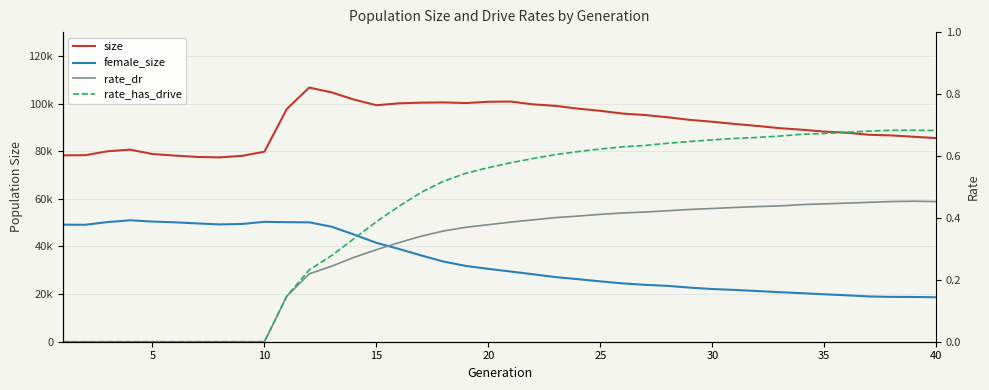

Reading right to left, transcribe all the data shown in this chart.

size: 85499.0	86053.0	86624.0	86892.0	87764.0	88238.0	89017.0	89674.0	90613.0	91436.0	92358.0	93146.0	94247.0	95178.0	95795.0	96948.0	97866.0	99037.0	99656.0	100837.0	100755.0	100224.0	100474.0	100377.0	100097.0	99290.0	101665.0	104680.0	106710.0	97720.0	79787.0	78038.0	77400.0	77581.0	78155.0	78808.0	80644.0	79971.0	78322.0	78255.0
female_size: 18667.0	18788.0	18828.0	19003.0	19489.0	19915.0	20378.0	20801.0	21289.0	21751.0	22128.0	22716.0	23450.0	23878.0	24498.0	25341.0	26264.0	27135.0	28311.0	29469.0	30588.0	31812.0	33648.0	36230.0	38978.0	41529.0	45001.0	48298.0	50123.0	50183.0	50343.0	49449.0	49260.0	49670.0	50138.0	50447.0	50987.0	50241.0	49110.0	49144.0
rate_dr: 0.5	0.5	0.5	0.5	0.4	0.4	0.4	0.4	0.4	0.4	0.4	0.4	0.4	0.4	0.4	0.4	0.4	0.4	0.4	0.4	0.4	0.4	0.4	0.3	0.3	0.3	0.3	0.2	0.2	0.1	0.0	0.0	0.0	0.0	0.0	0.0	0.0	0.0	0.0	0.0
rate_has_drive: 0.7	0.7	0.7	0.7	0.7	0.7	0.7	0.7	0.7	0.7	0.7	0.6	0.6	0.6	0.6	0.6	0.6	0.6	0.6	0.6	0.6	0.5	0.5	0.5	0.4	0.4	0.3	0.3	0.2	0.1	0.0	0.0	0.0	0.0	0.0	0.0	0.0	0.0	0.0	0.0